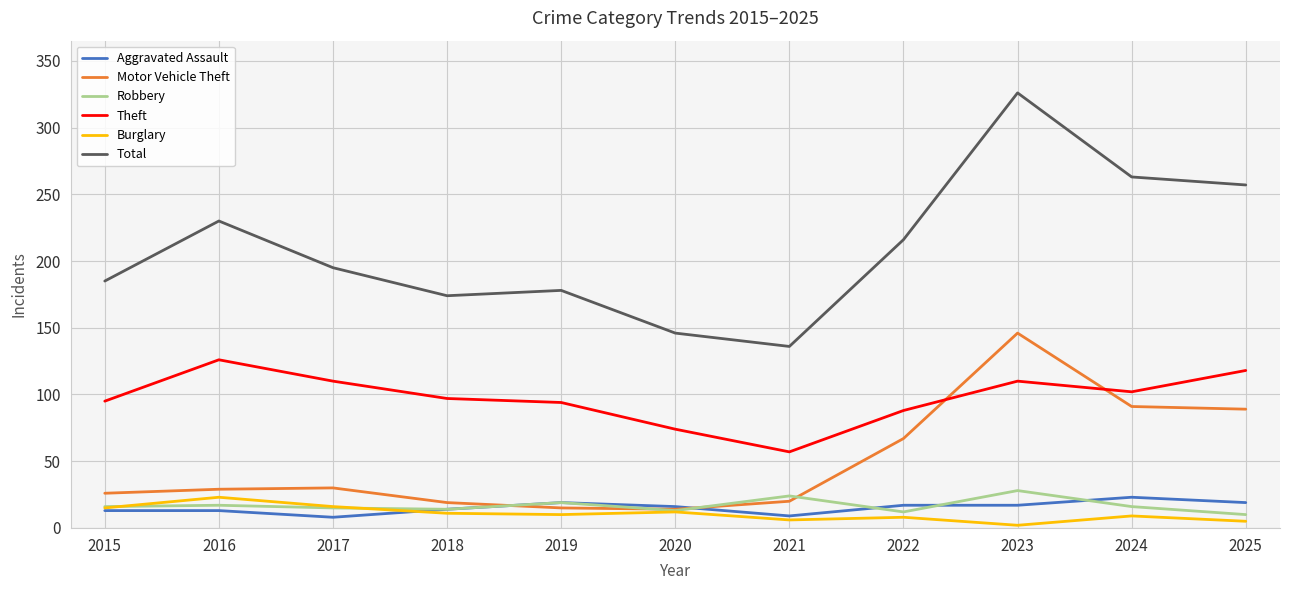

What value does the Motor Vehicle Theft series have at 2018?

19